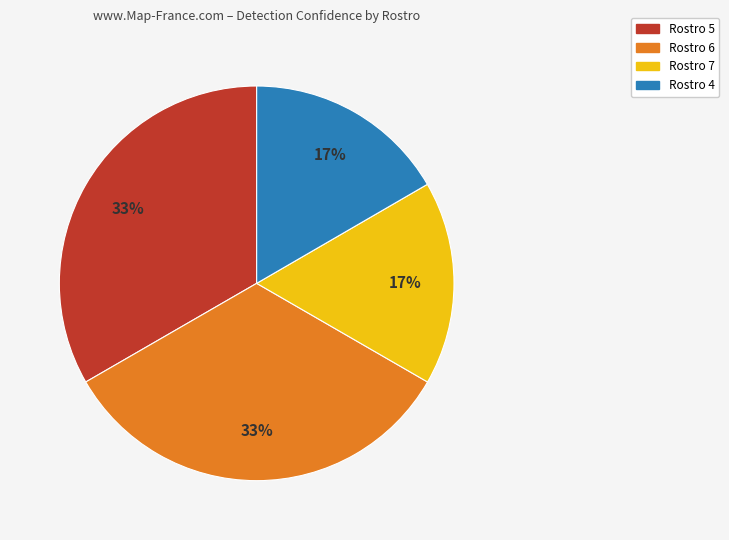

Is there a majority slice in this chart?

No